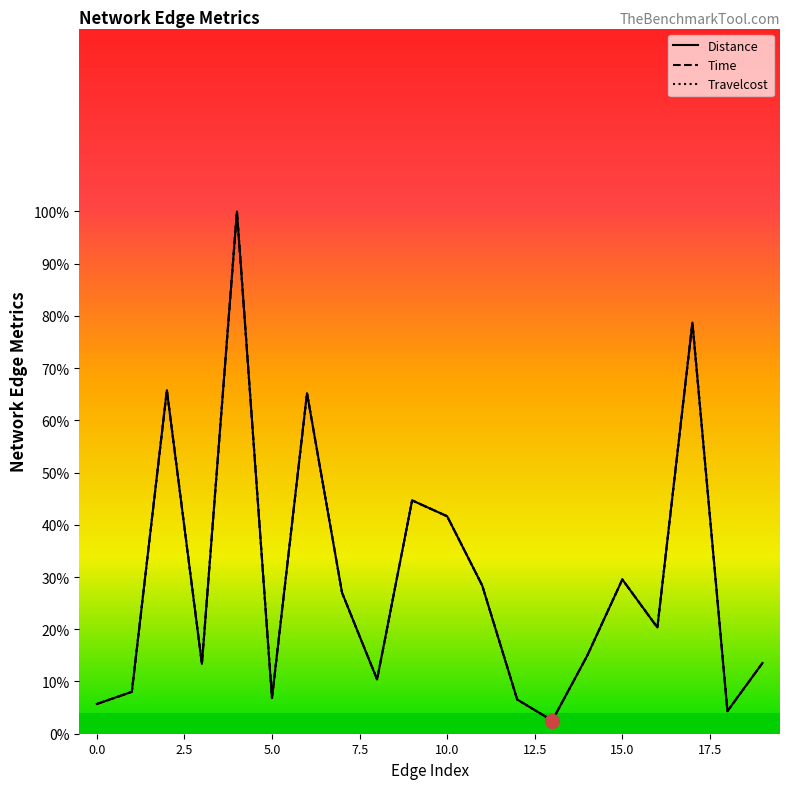

Does the chart display data point markers on the line(s)?

No